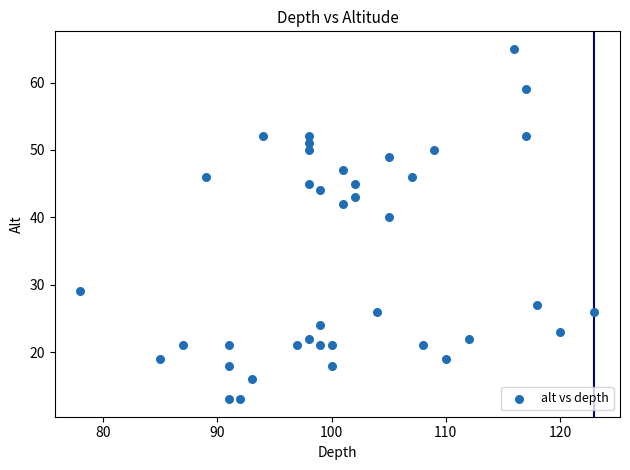

What Y value in the scatter plot is closest to 39?

40